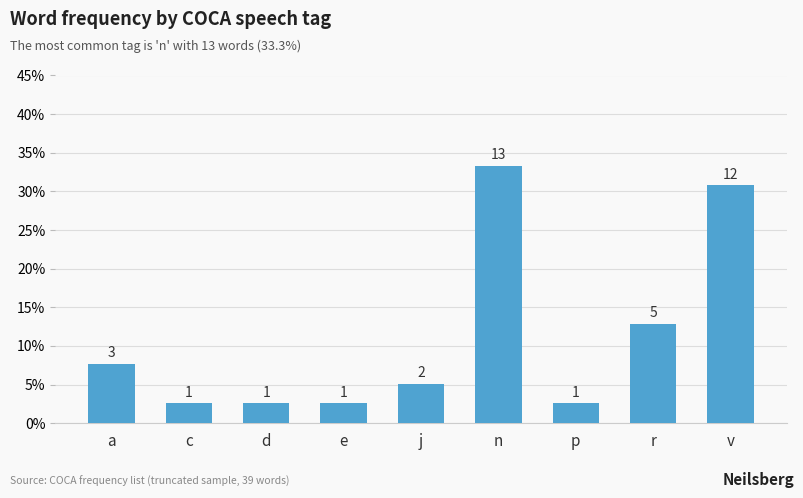

What is the label of the 8th bar from the left?

r